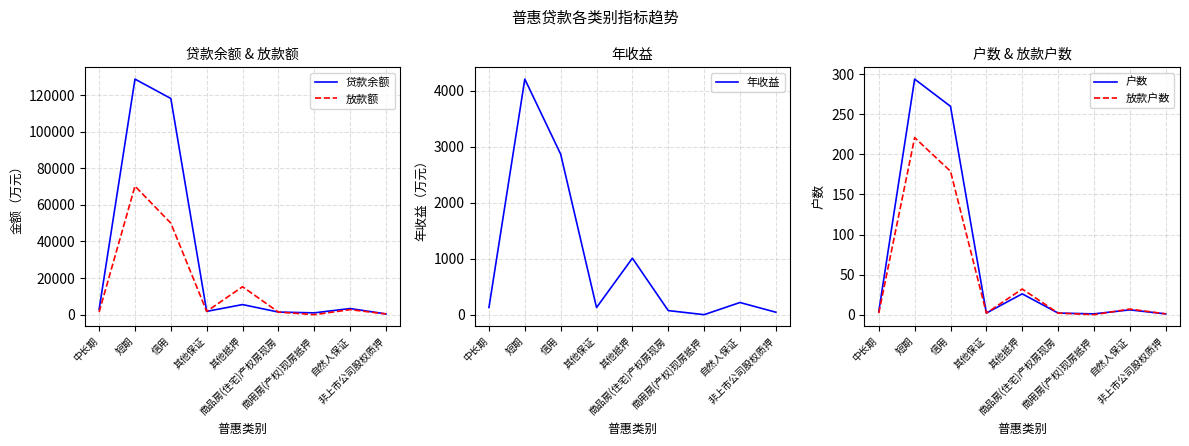

What is the sum of the 放款额 values at 商用房(产权)现房抵押 and 中长期?

1400.0